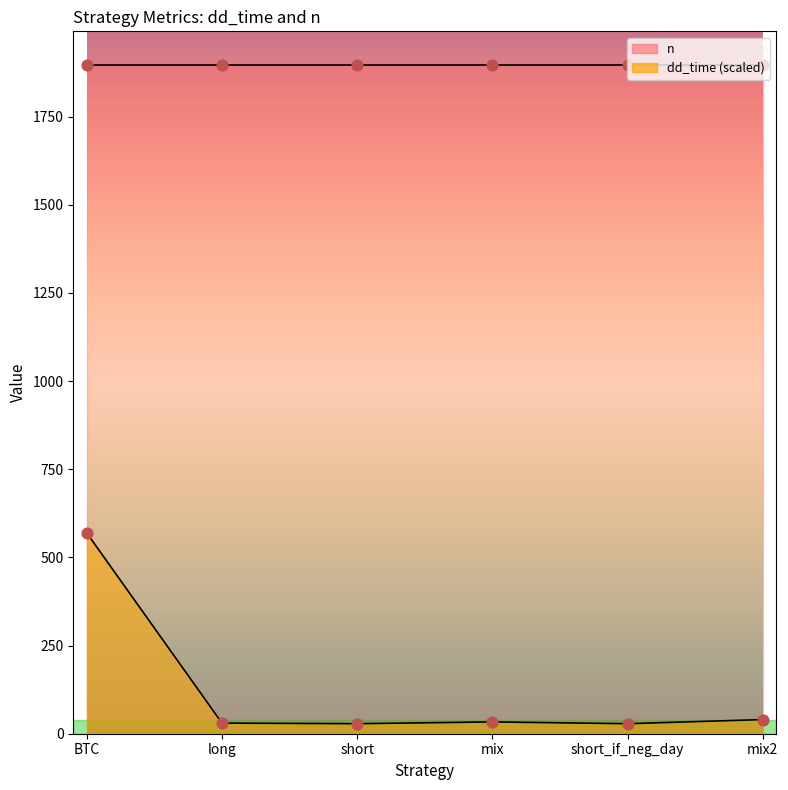

Approximately how many times larger is the value at BTC compared to short?

20.0